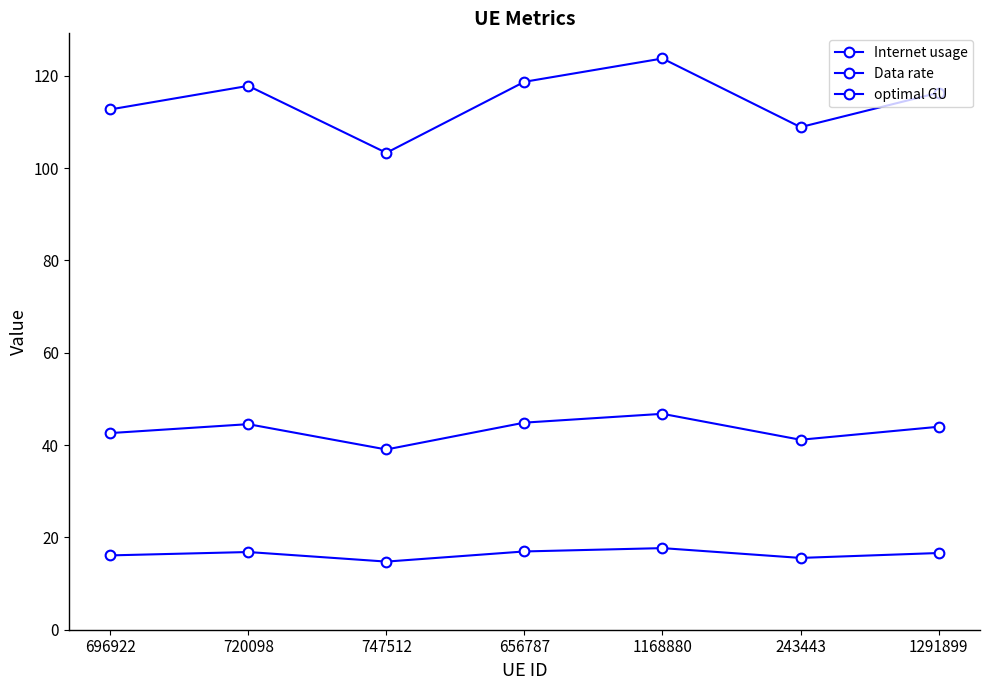

At which label is optimal GU closest to 42?

696922